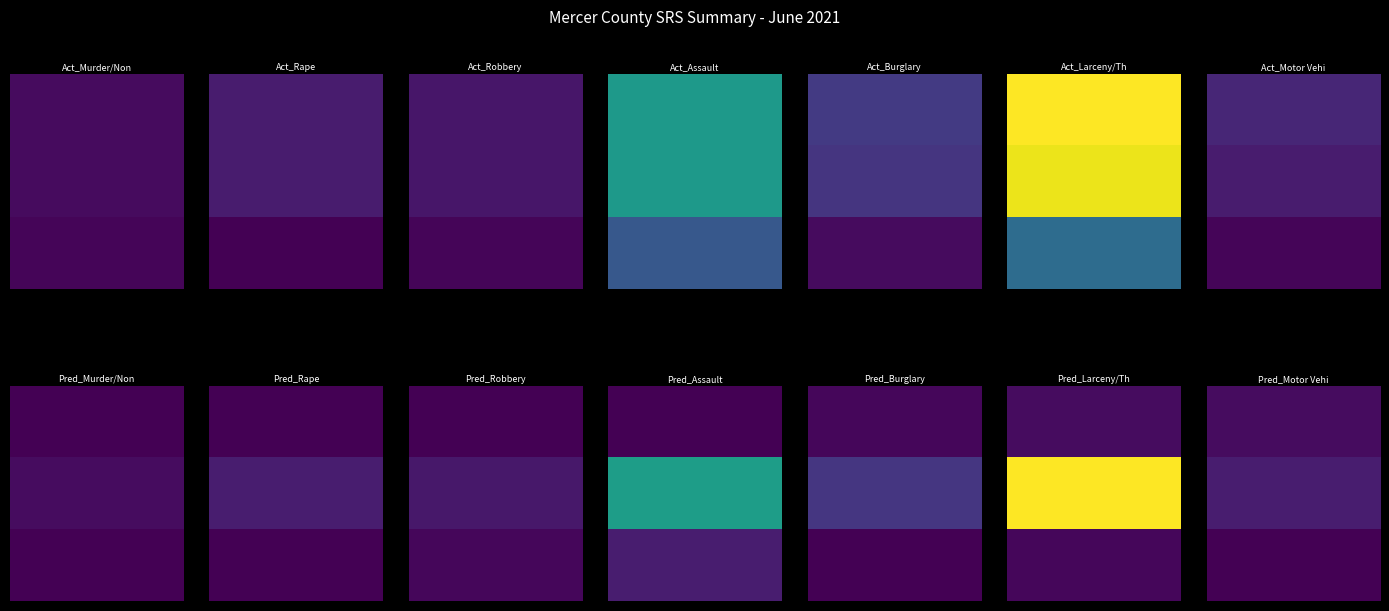

Which series has the widest spread of values?

Larceny/Theft